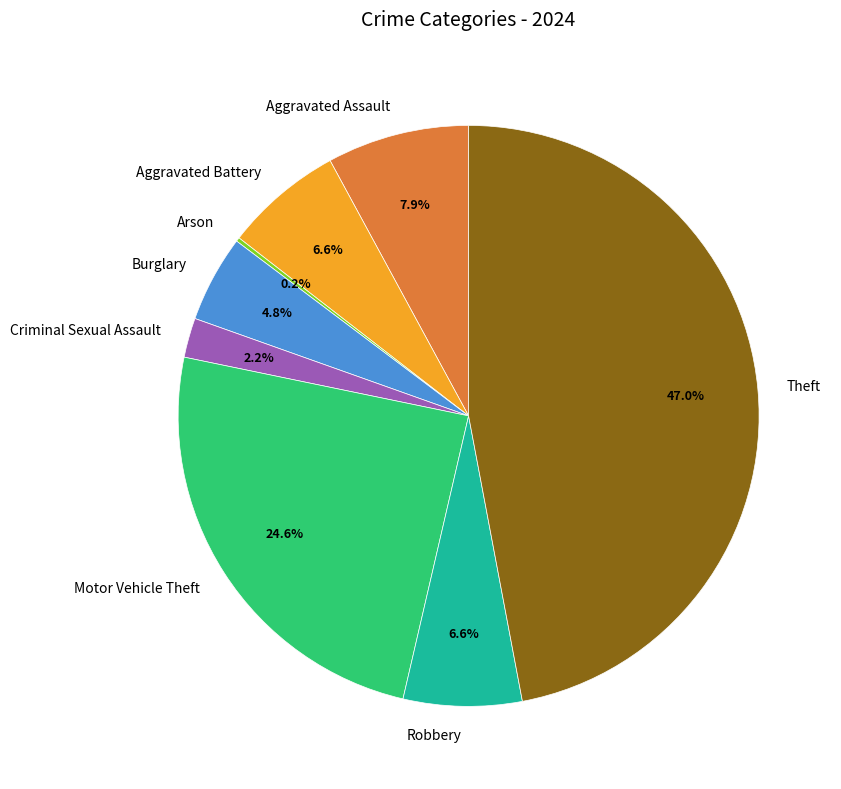

How much of the chart is everything except Burglary?

95.2%